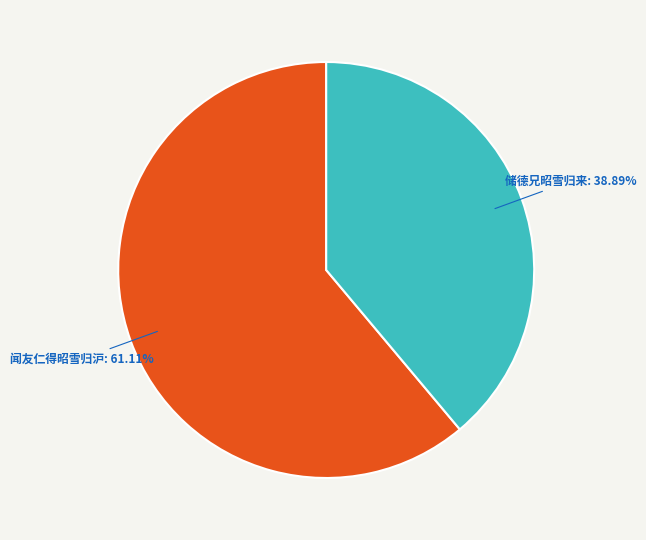

Which slice is the largest?

闻友仁得昭雪归沪